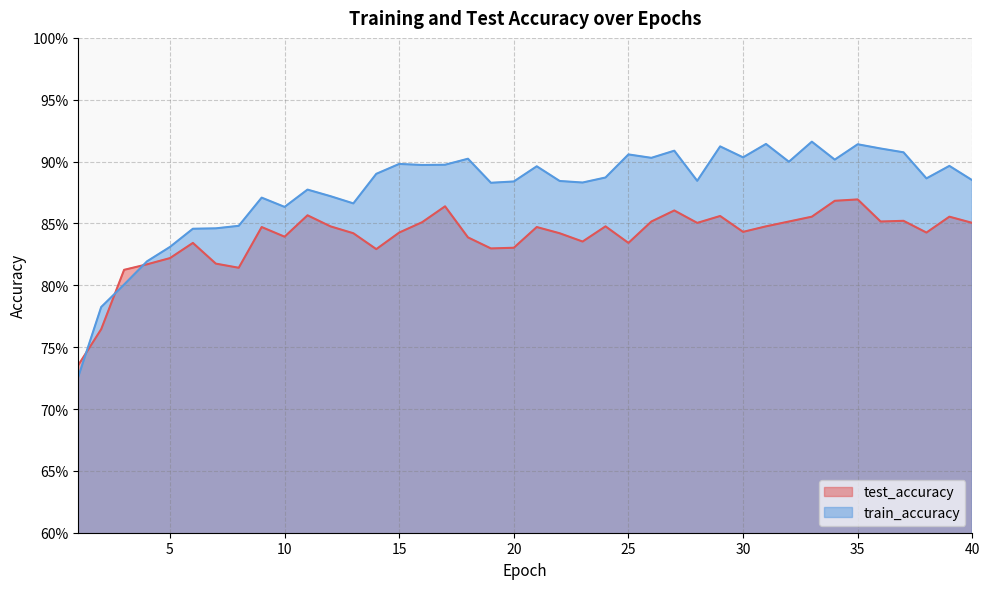

What is the sum of the test_accuracy values at 2 and 14?

1.6